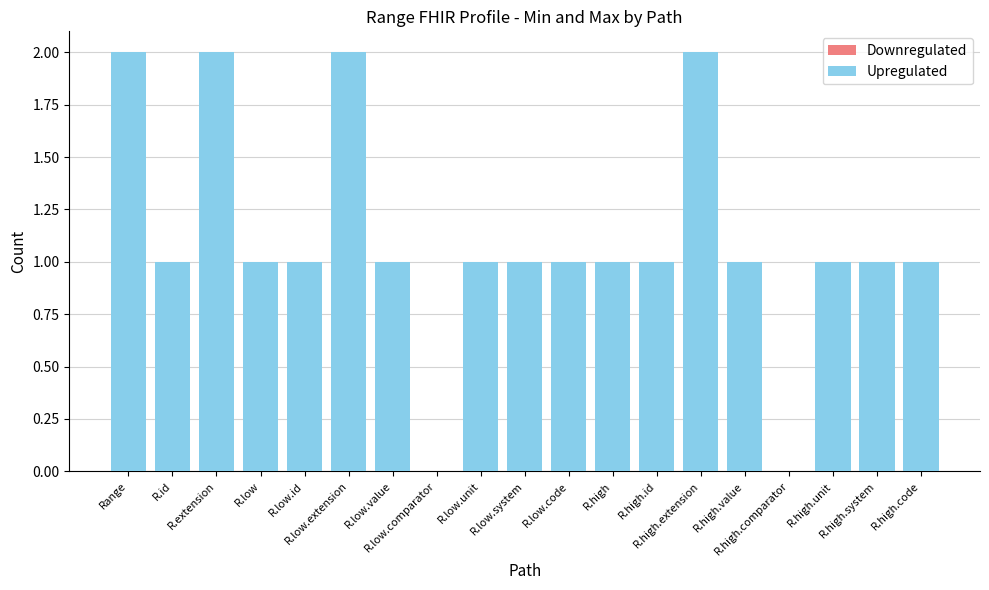

Count the number of data series in this chart.

1